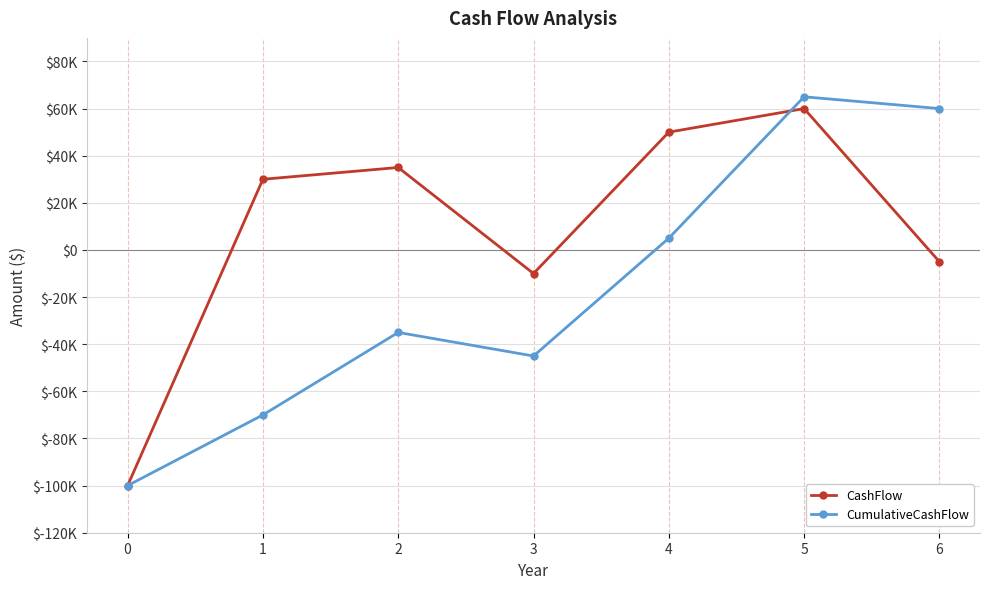

Is this an area chart (filled region under the line)?

No